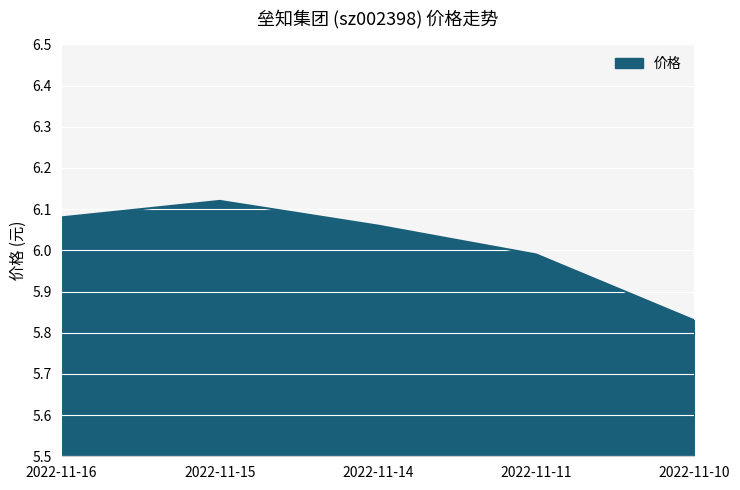

The value at 2022-11-14 is 8.5. True or false?

False